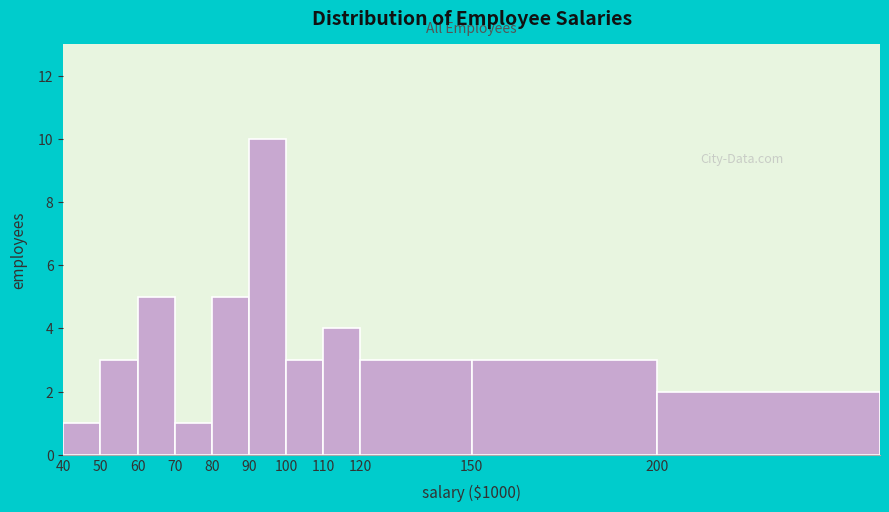

Reading right to left, extract all data points from this chart.

2	3	3	4	3	10	5	1	5	3	1